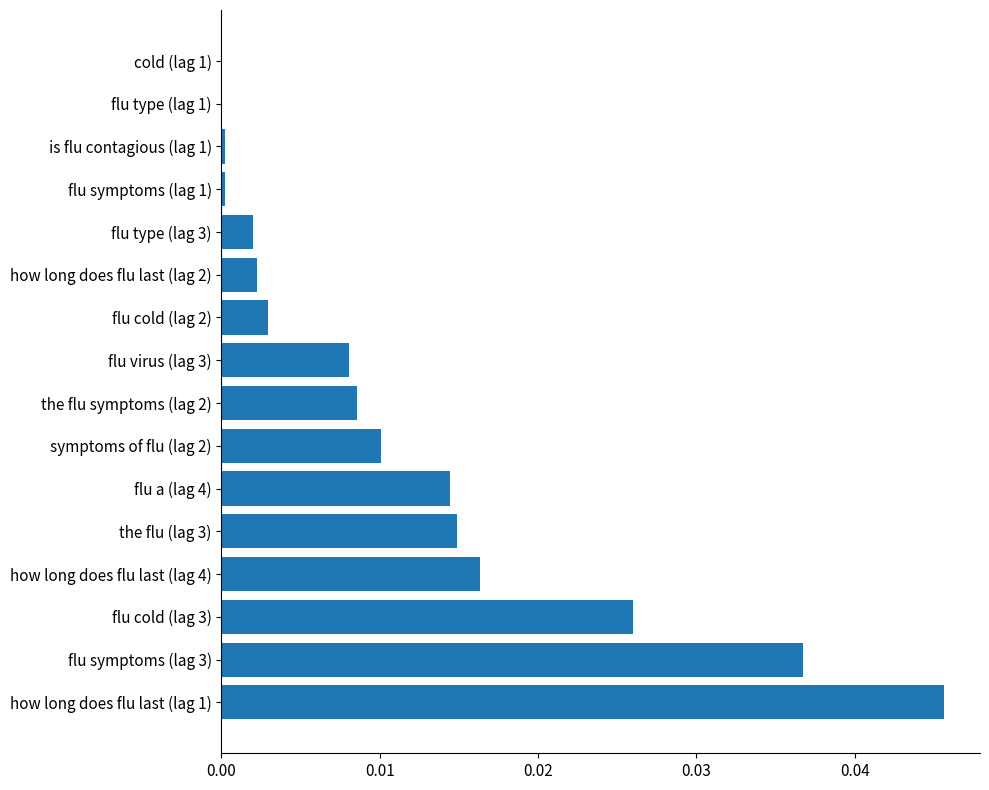

The value at flu type (lag 3) is 0.0. True or false?

True